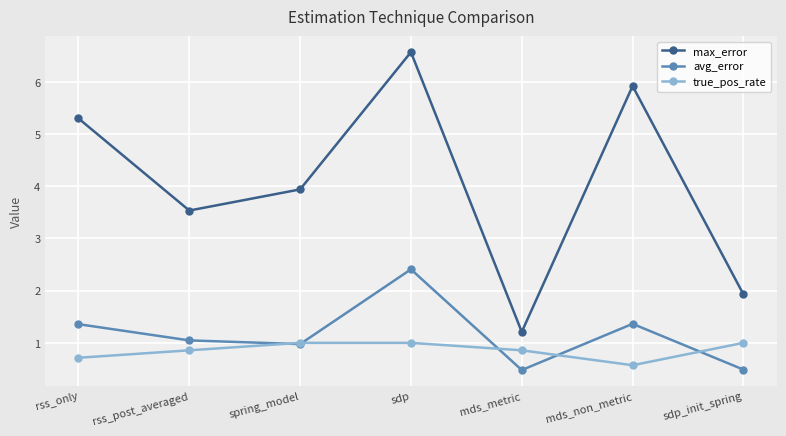

What position from the left is spring_model?

3